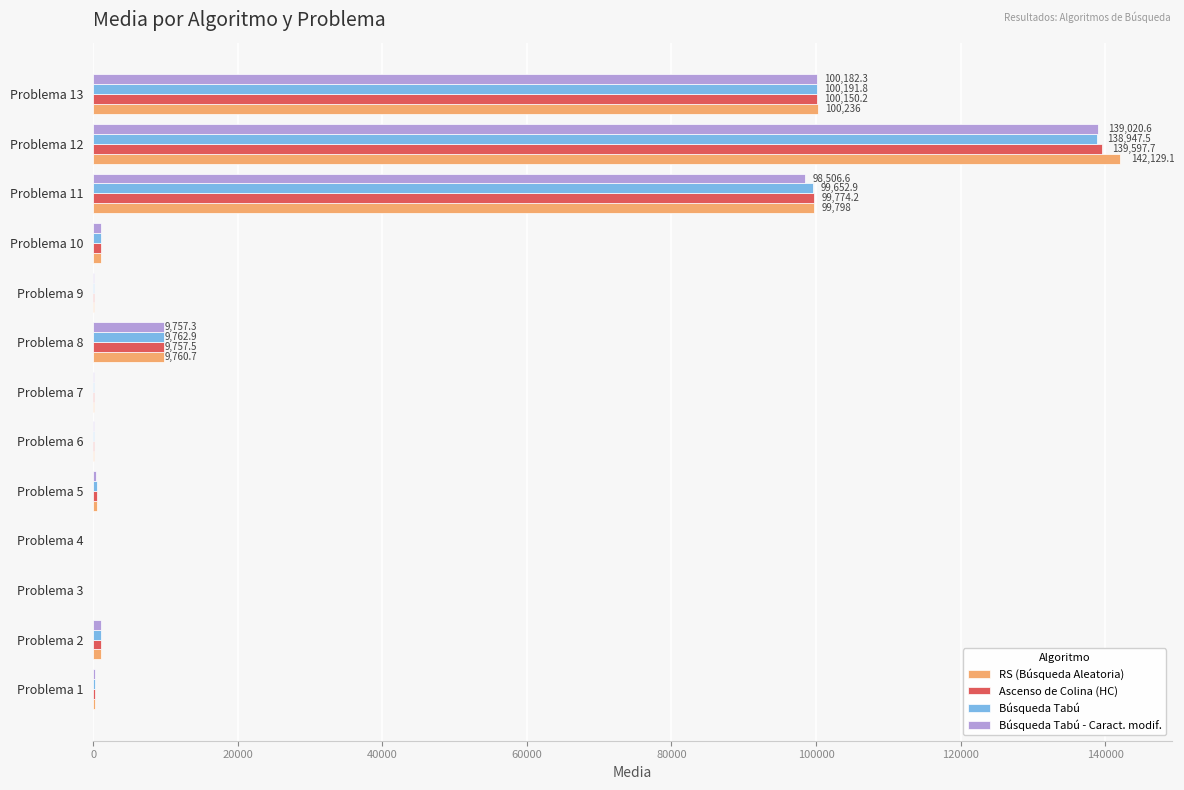

At which category is the sum across all series the highest?

Problema 12